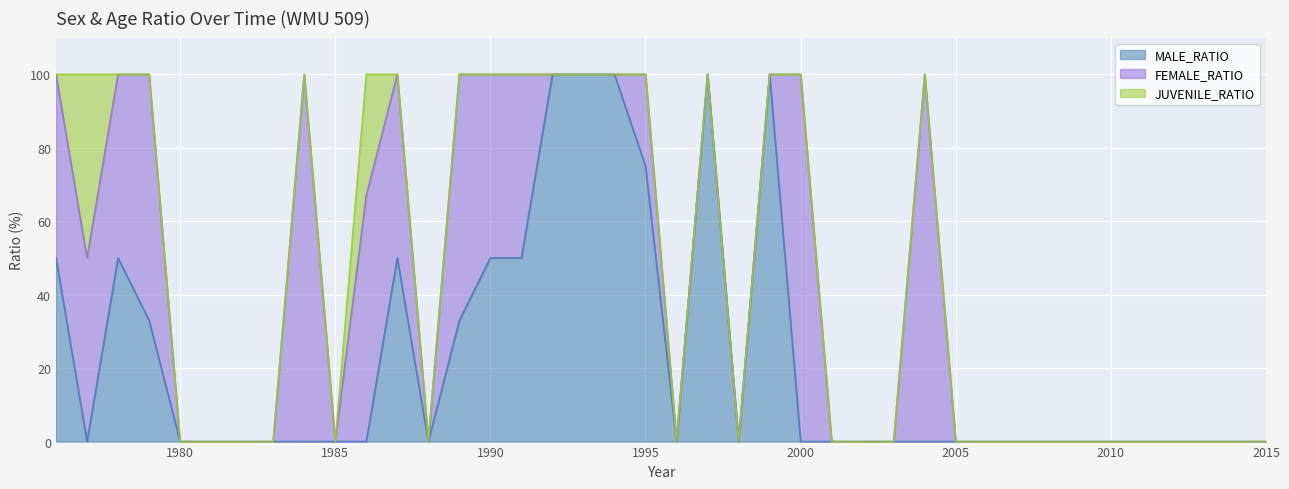

Between 2000 and 1998, which is larger?

2000